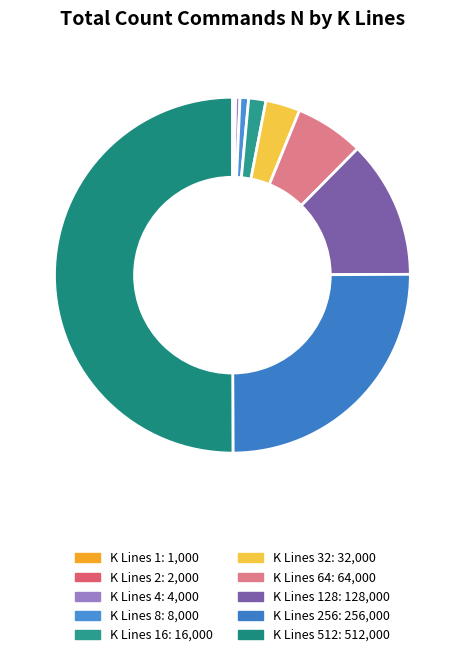

Rank the categories by value from lowest to highest.

1, 2, 4, 8, 16, 32, 64, 128, 256, 512